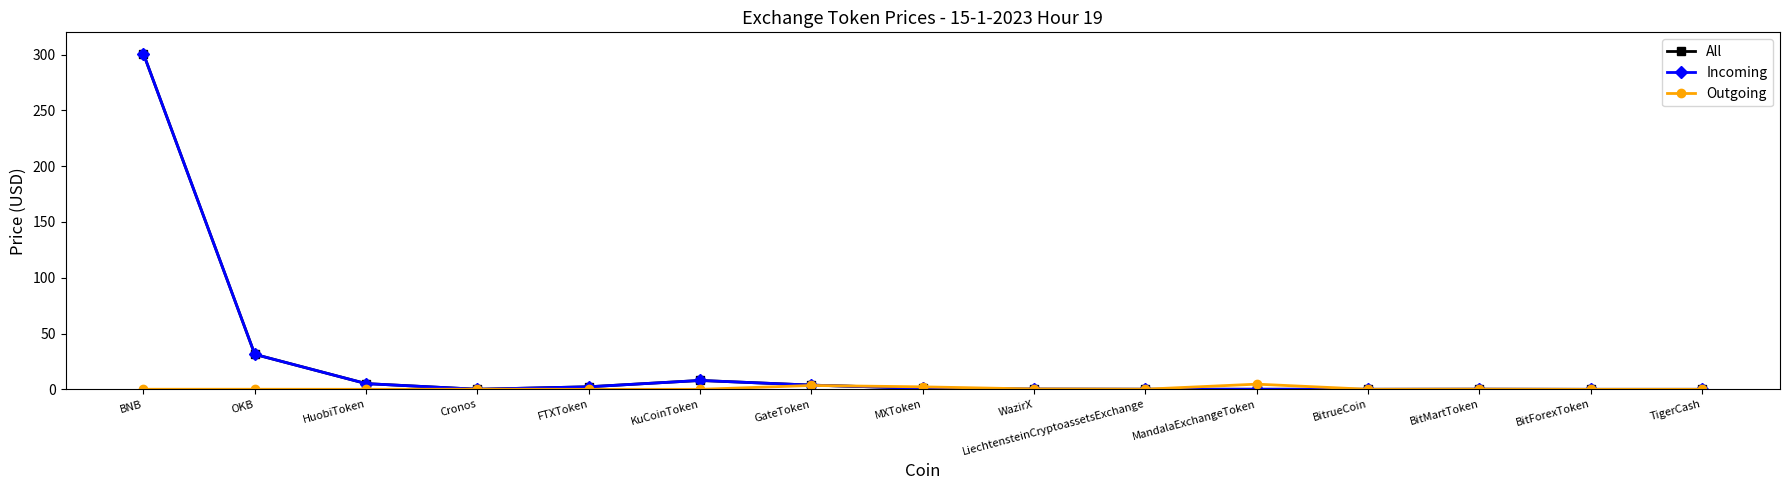

The value of All at FTXToken is 3.7. True or false?

False